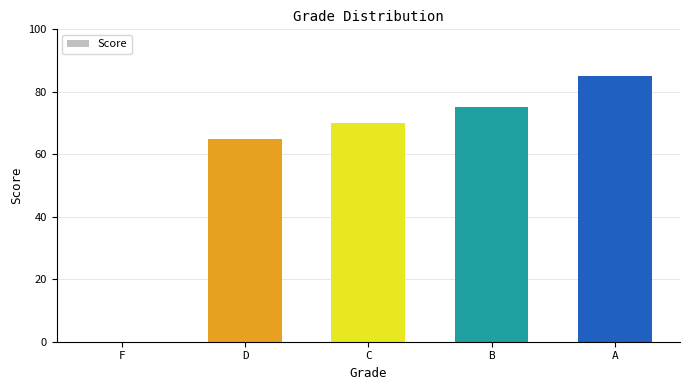

How many categories are shown in the chart?

5